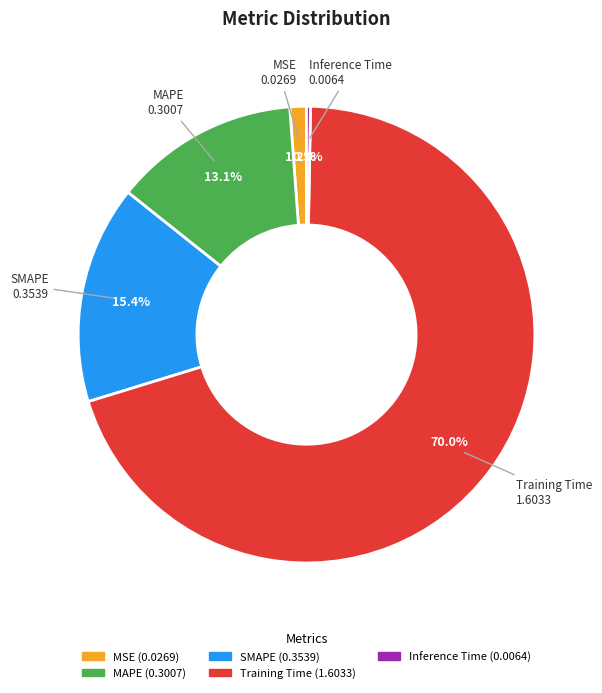

The Training Time slice represents 79% of the pie. True or false?

False